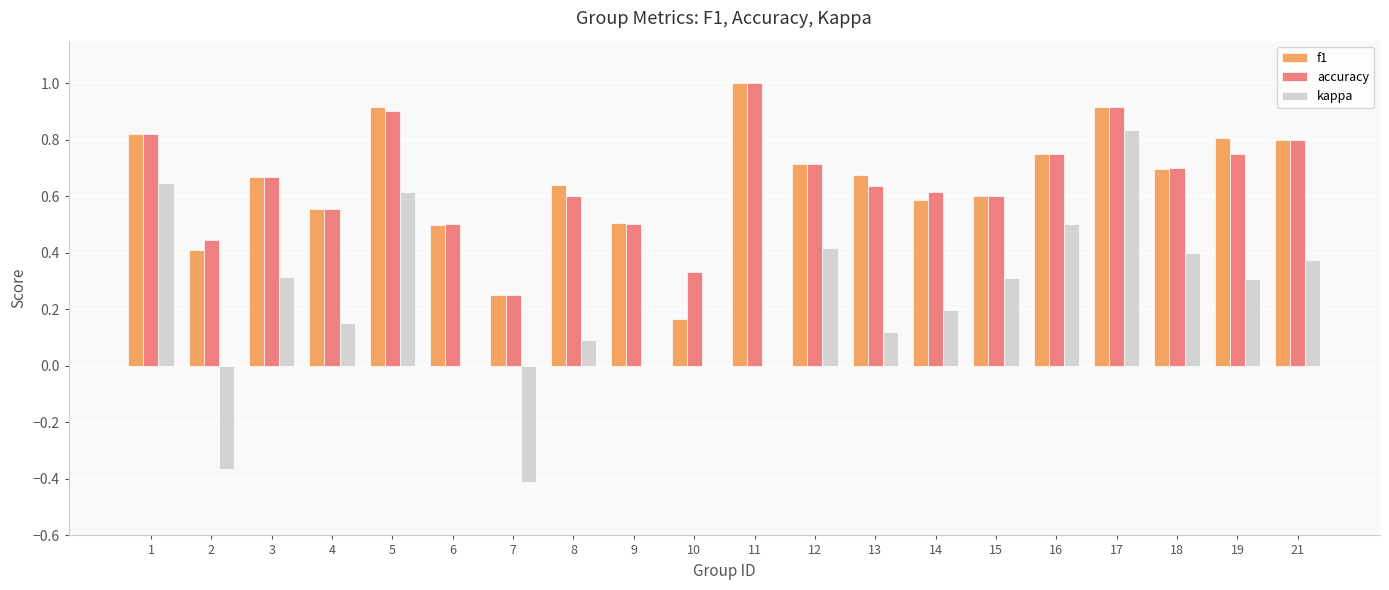

What is the difference between the kappa values at 17 and 19?

0.5